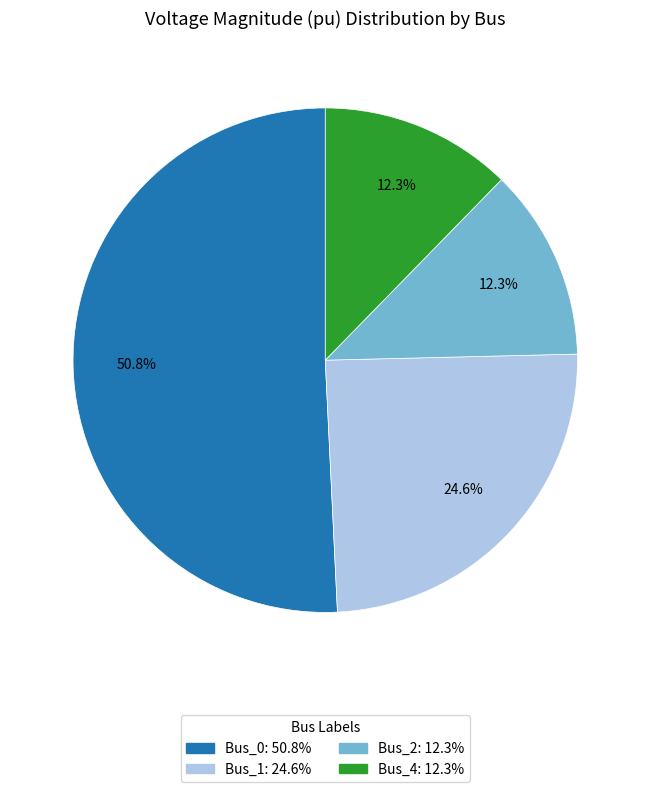

Which has a higher value, Bus_4: 12.3% or Bus_1: 24.6%?

Bus_1: 24.6%